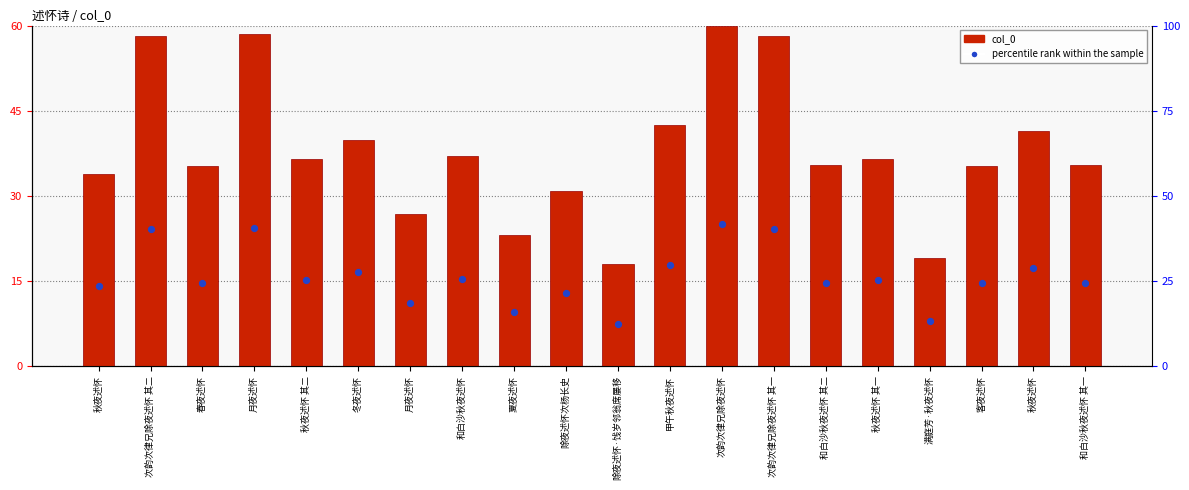

Is the value of percentile rank within the sample at 春夜述怀 greater than the value of col_0 at 秋夜述怀?

No